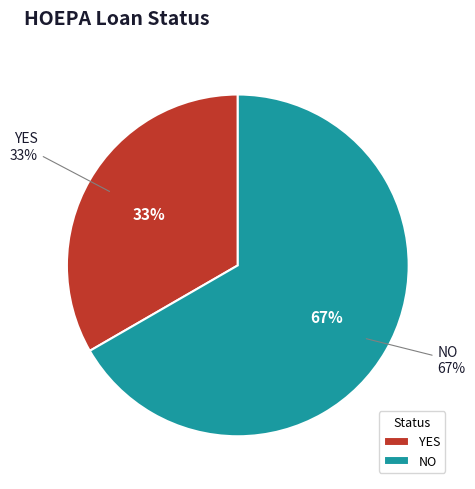

How many segments does this pie chart have?

2